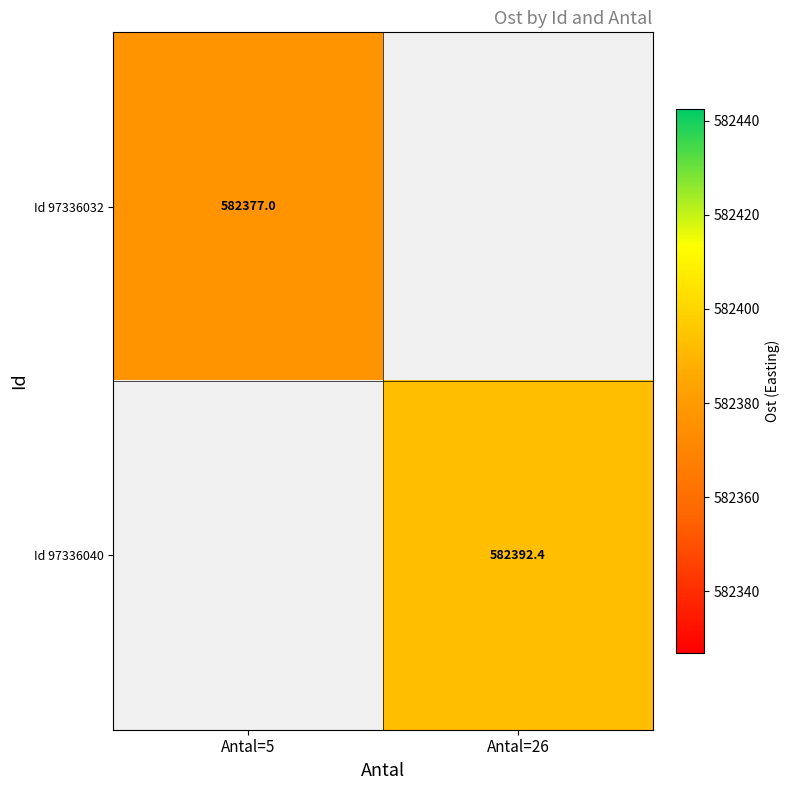

Is the value of Id 97336032 at Antal=5 greater than the value of Id 97336040 at Antal=26?

No